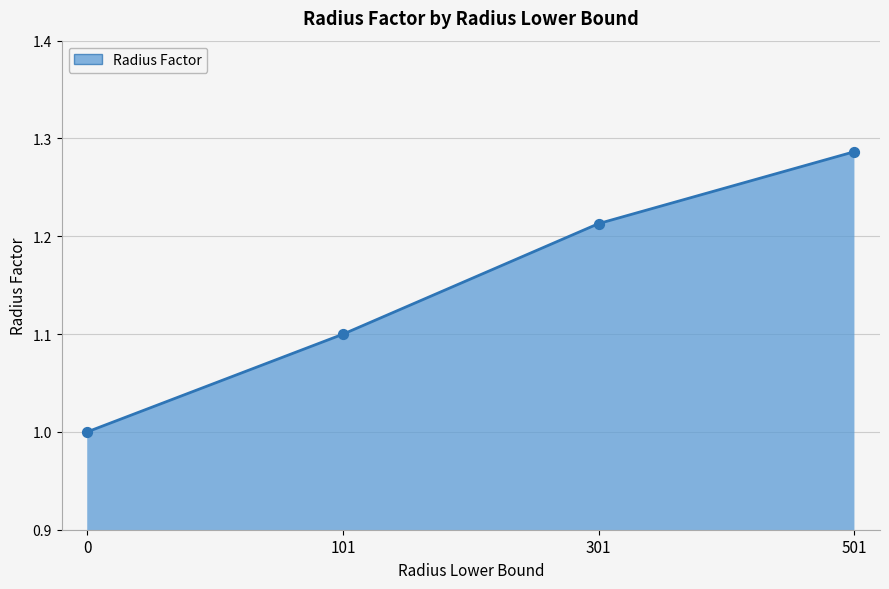

Approximately how many times larger is the value at 101 compared to 501?

0.9